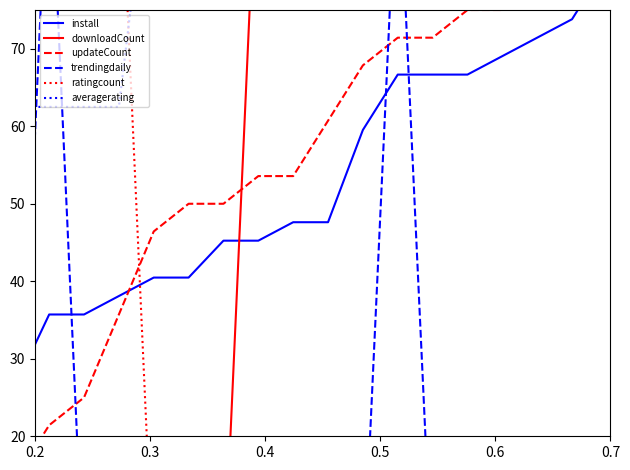

Reading left to right, what are all the values shown in this chart?

install: 0.0	0.0	7.1	7.1	16.7	26.2	26.2	35.7	35.7	38.1	40.5	40.5	45.2	45.2	47.6	47.6	59.5	66.7	66.7	66.7	69.0	71.4	73.8	81.0	83.3	85.7	88.1	88.1	90.5	92.9	95.2	97.6	100.0
downloadCount: 0.0	0.0	0.0	0.0	0.0	0.0	0.0	0.0	0.0	0.0	0.0	0.0	0.0	100.0	100.0	100.0	100.0	100.0	100.0	100.0	100.0	100.0	100.0	100.0	100.0	100.0	100.0	100.0	100.0	100.0	100.0	100.0	100.0
updateCount: 0.0	0.0	3.6	3.6	7.1	10.7	14.3	21.4	25.0	35.7	46.4	50.0	50.0	53.6	53.6	60.7	67.9	71.4	71.4	75.0	75.0	78.6	85.7	85.7	85.7	89.3	89.3	89.3	92.9	96.4	100.0	100.0	100.0
trendingdaily: 0.0	0.0	0.0	0.0	0.0	100.0	0.0	99.3	0.0	0.0	0.0	0.0	0.0	0.0	0.0	0.0	0.0	97.1	0.0	0.0	0.0	0.0	0.0	0.0	0.0	0.0	0.0	0.0	0.0	0.0	0.0	0.0	0.0
ratingcount: 0.0	0.0	0.0	0.0	0.0	66.7	100.0	100.0	100.0	100.0	0.0	0.0	0.0	0.0	0.0	0.0	0.0	0.0	0.0	0.0	0.0	0.0	0.0	0.0	0.0	0.0	0.0	0.0	33.3	0.0	0.0	0.0	0.0
averagerating: 100.0	100.0	100.0	100.0	100.0	0.0	62.5	62.5	62.5	62.5	100.0	100.0	100.0	100.0	100.0	100.0	100.0	100.0	100.0	100.0	100.0	100.0	100.0	100.0	100.0	100.0	100.0	100.0	100.0	100.0	100.0	100.0	100.0